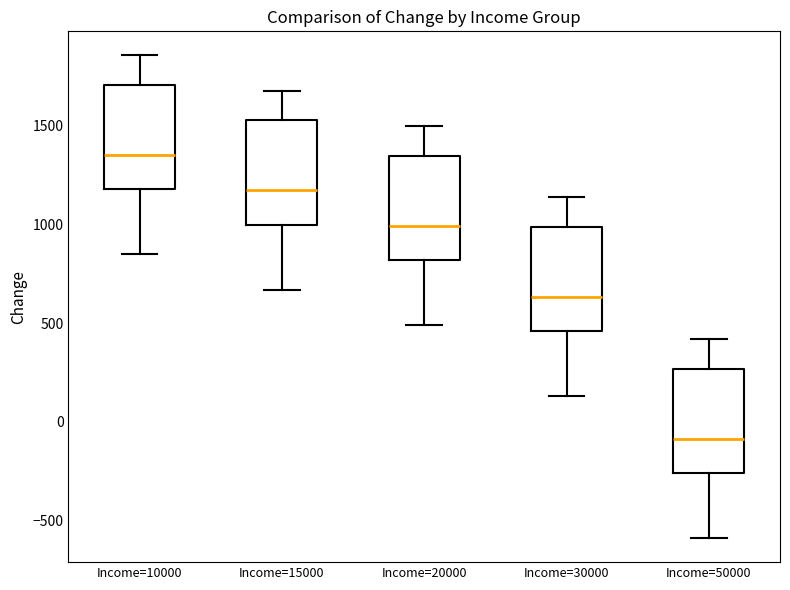

Where does the median line of the box for Income=30000 sit on the y-axis? The values are not printed on the chart, so give them approximately, as read against the axis.

650